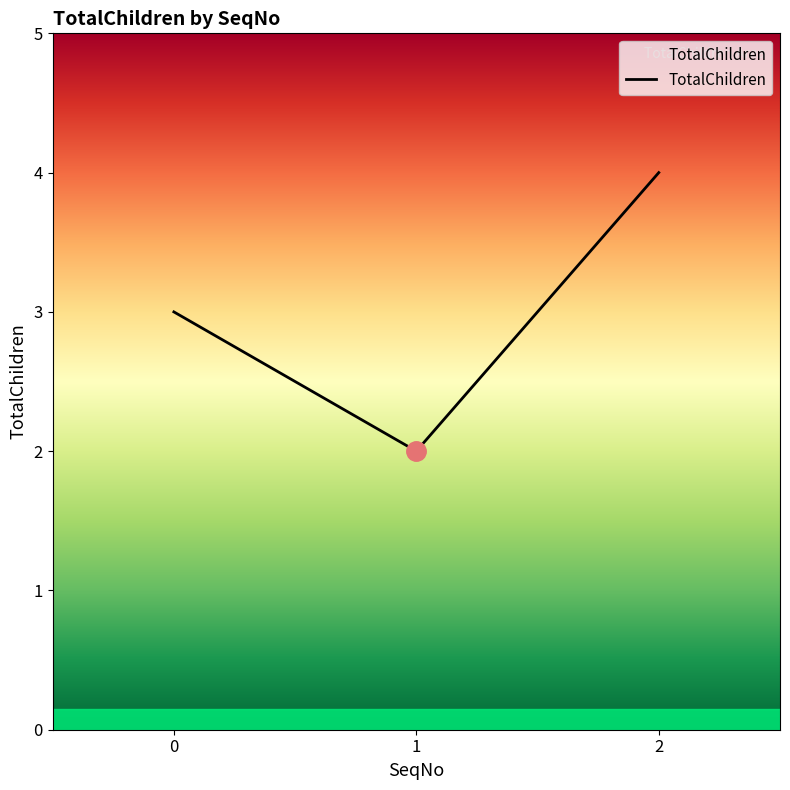

Read the value at 0.

3